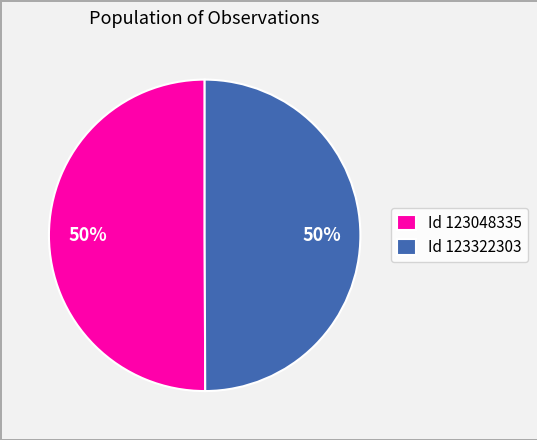

To the nearest percent, what percentage of the pie is Id 123048335?

50%